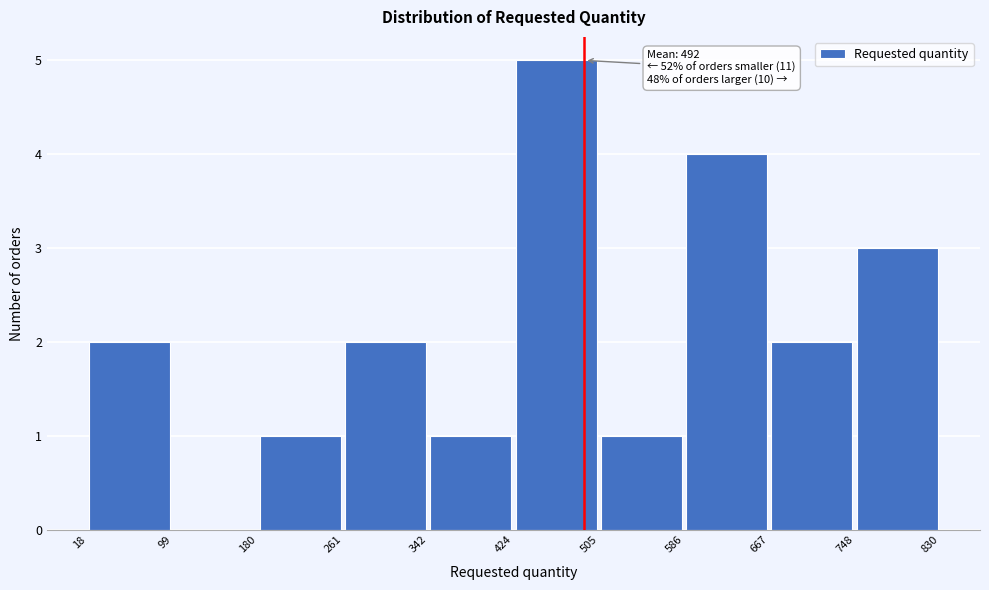

Which range on the x-axis has the tallest bar?

424 to 505